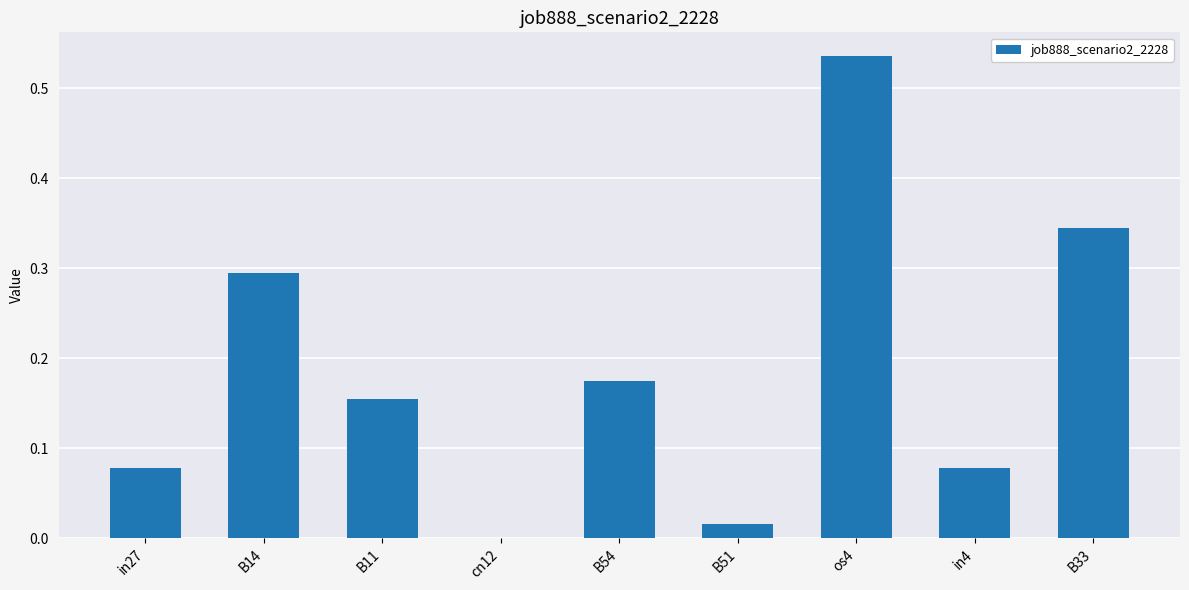

How many categories are shown in the chart?

9